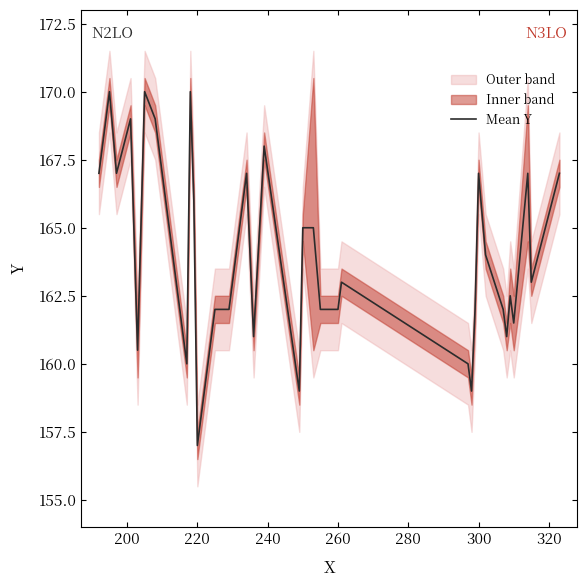

Does the chart display data point markers on the line(s)?

No